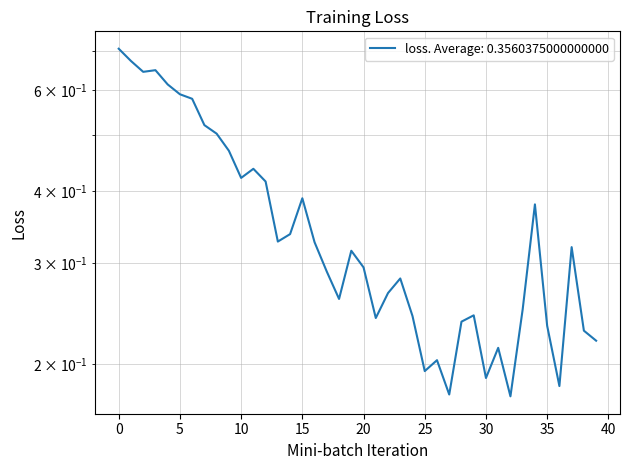

How many lines are shown in the chart?

1